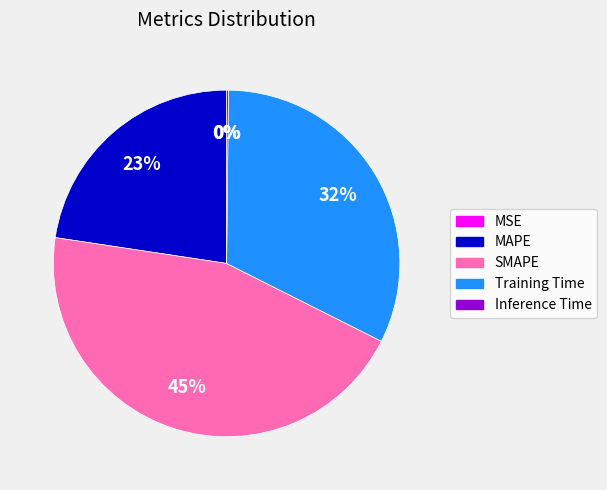

To the nearest percent, what is the average slice percentage?

20%